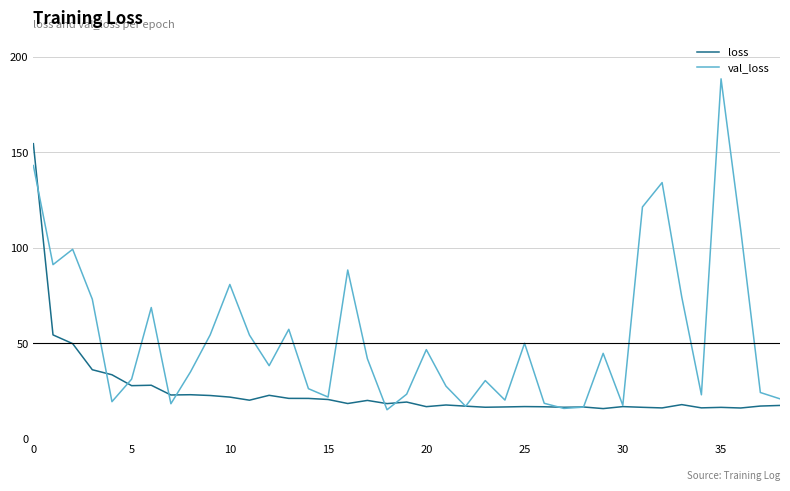

How many values in the val_loss series exceed 38?

20